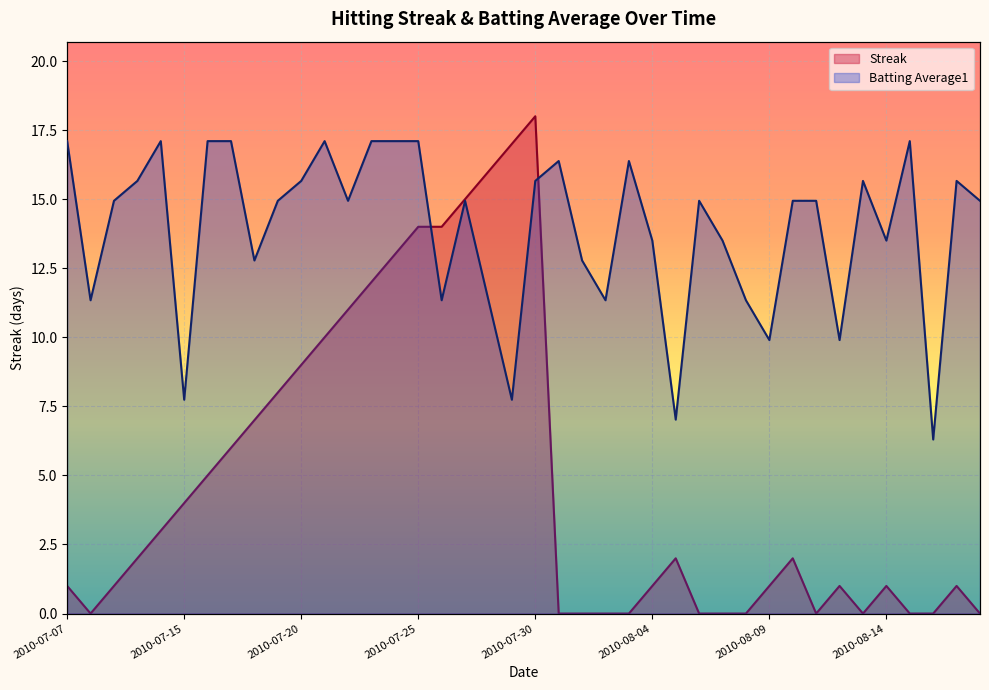

True or false: Streak and Batting Average1 cross at least once.

True